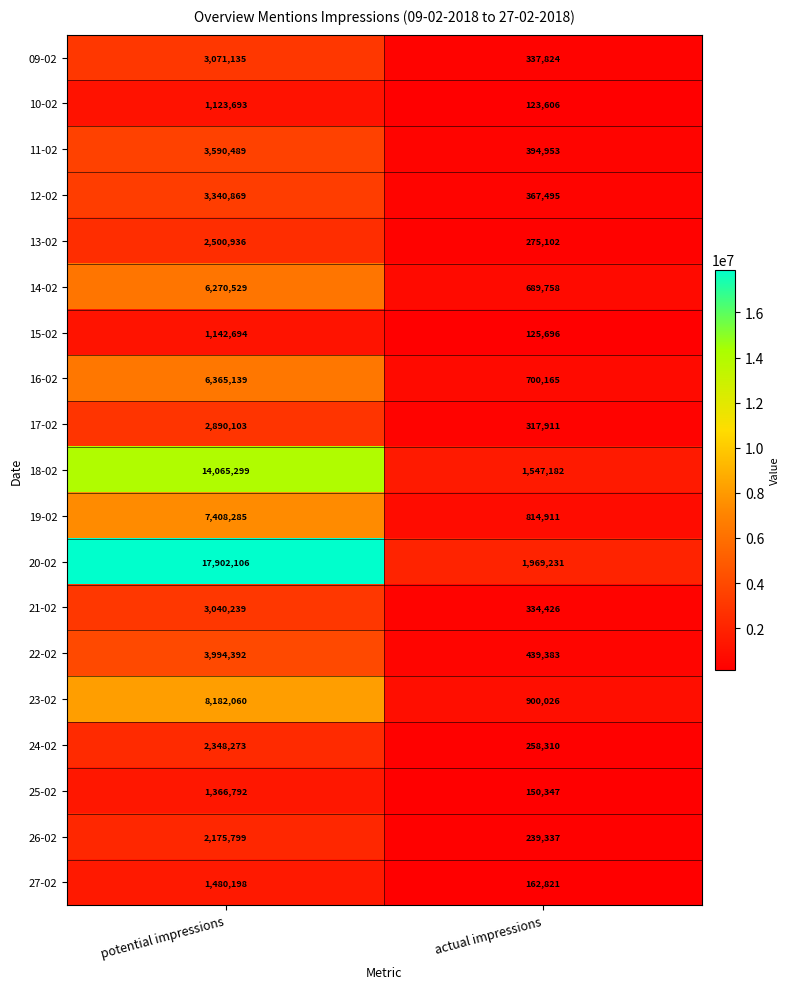

Which series has the largest total across all categories?

20-02